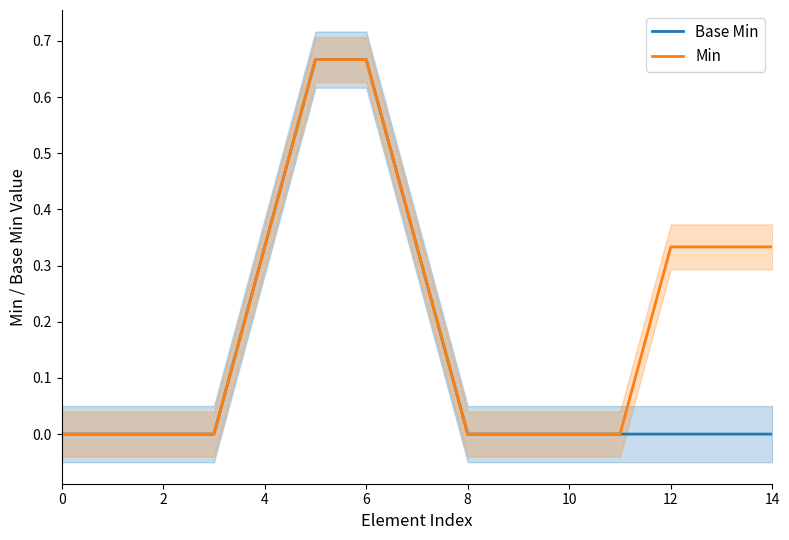

How many data points in Base Min are above 0?

4